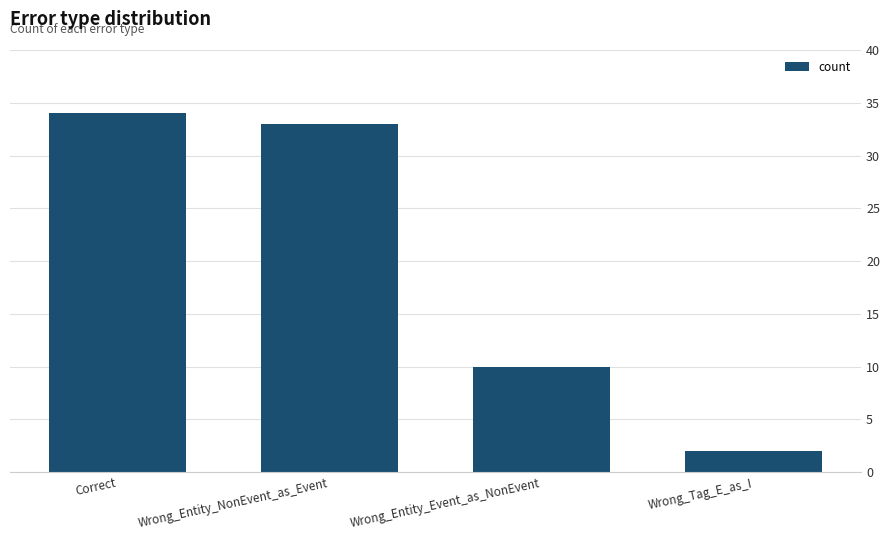

What is the difference between the maximum and minimum values?

32